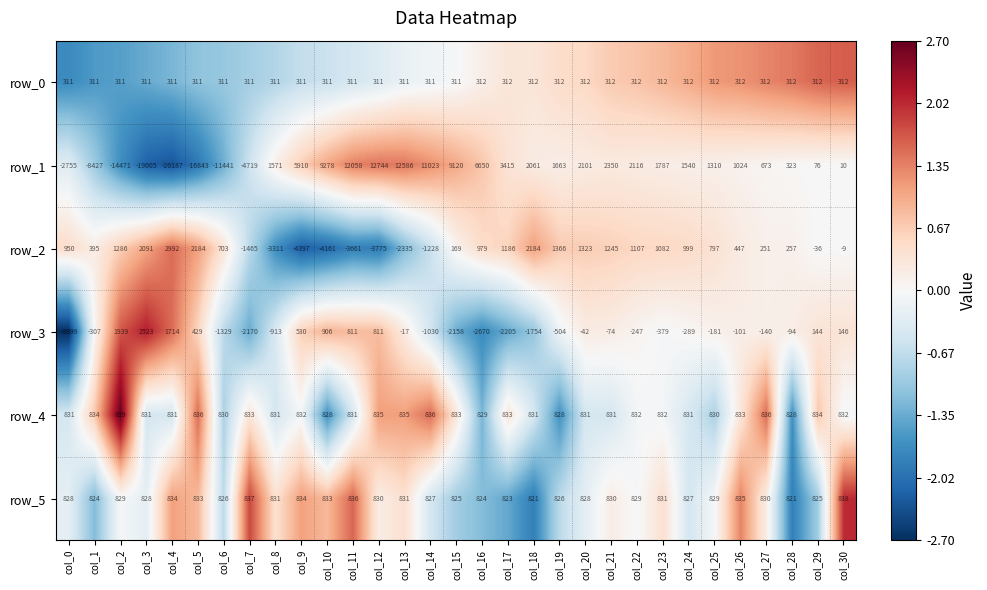

The value of row_1 at col_10 is 15729. True or false?

False